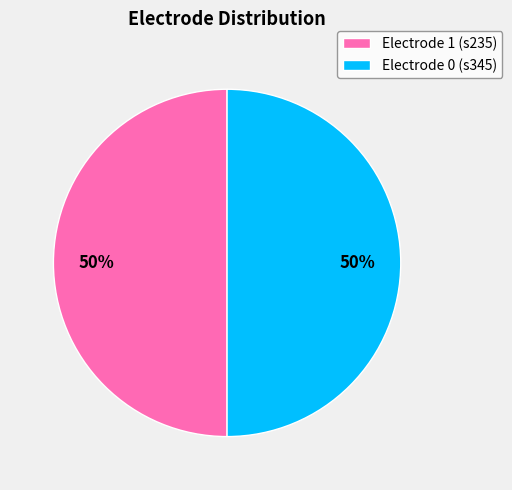

Combined, do Electrode 0 (s345) and Electrode 1 (s235) account for over 50%?

Yes